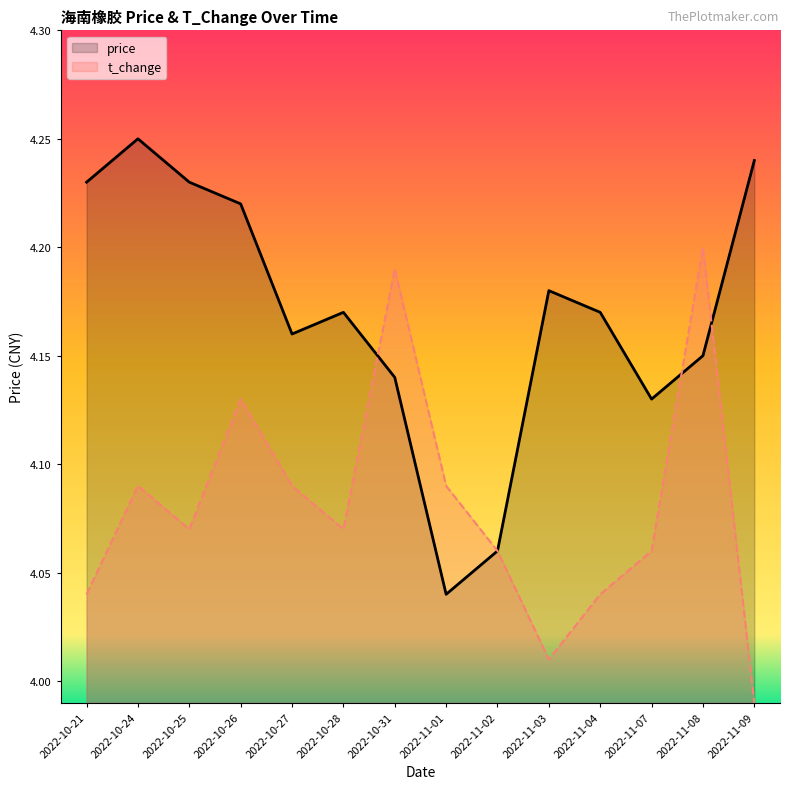

What is the label of the 2nd point from the right?

2022-11-08